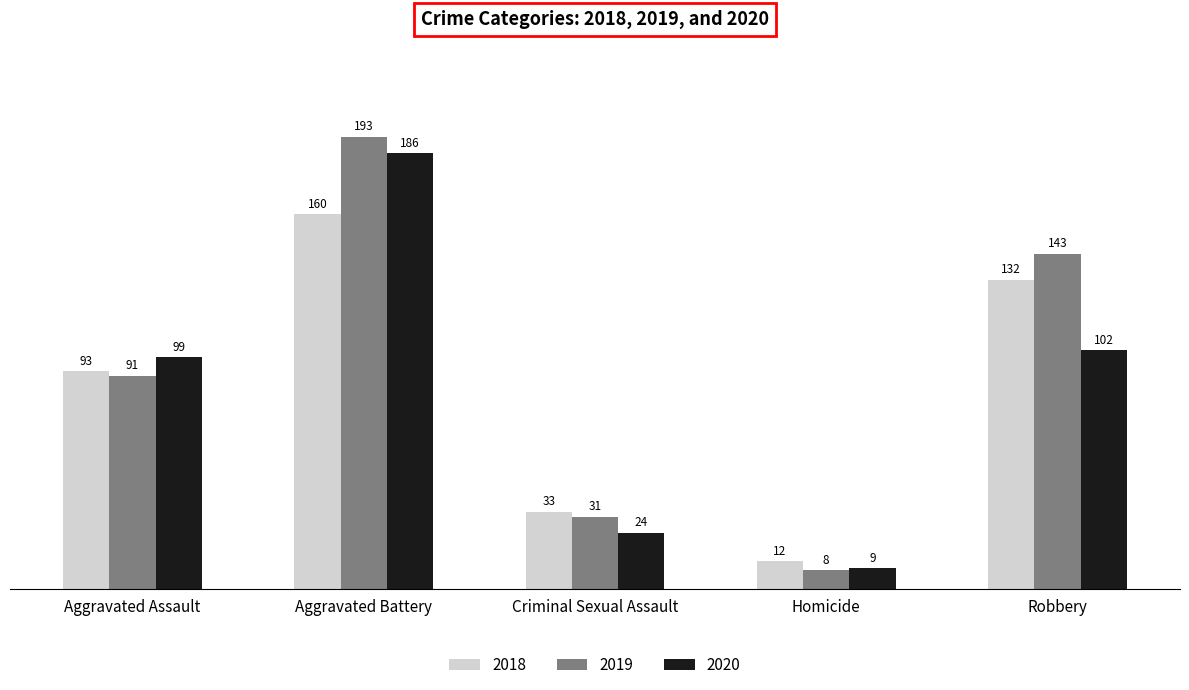

Reading left to right, list all the values displayed in this chart.

2018: Aggravated Assault=93	Aggravated Battery=160	Criminal Sexual Assault=33	Homicide=12	Robbery=132
2019: Aggravated Assault=91	Aggravated Battery=193	Criminal Sexual Assault=31	Homicide=8	Robbery=143
2020: Aggravated Assault=99	Aggravated Battery=186	Criminal Sexual Assault=24	Homicide=9	Robbery=102